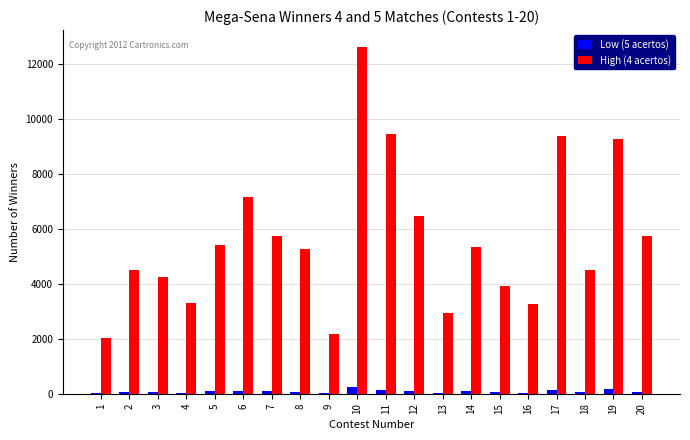

What is the sum of all Low (5 acertos) values?

1717